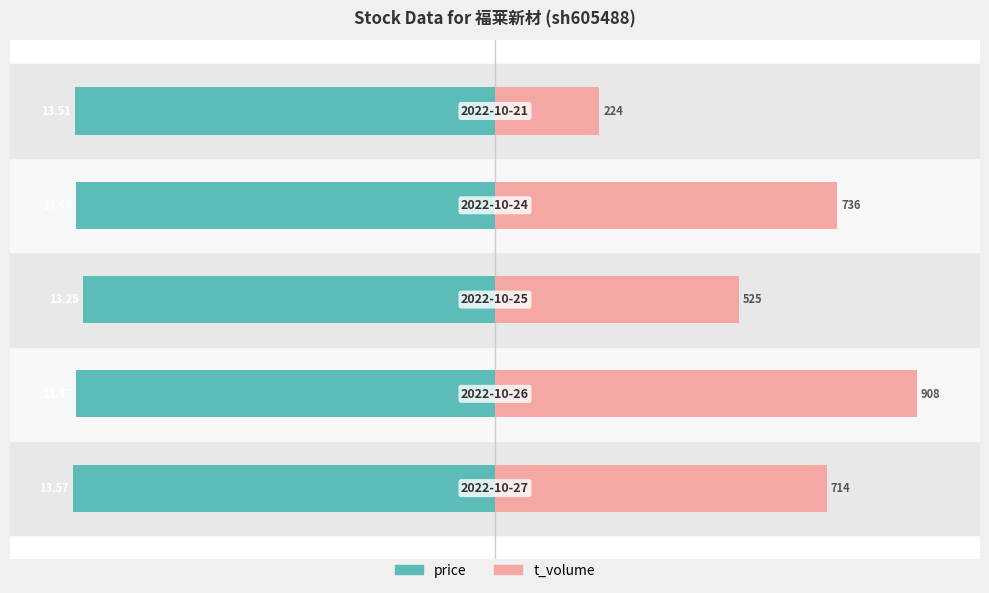

Is it true that price equals -133.3 at 3?

False